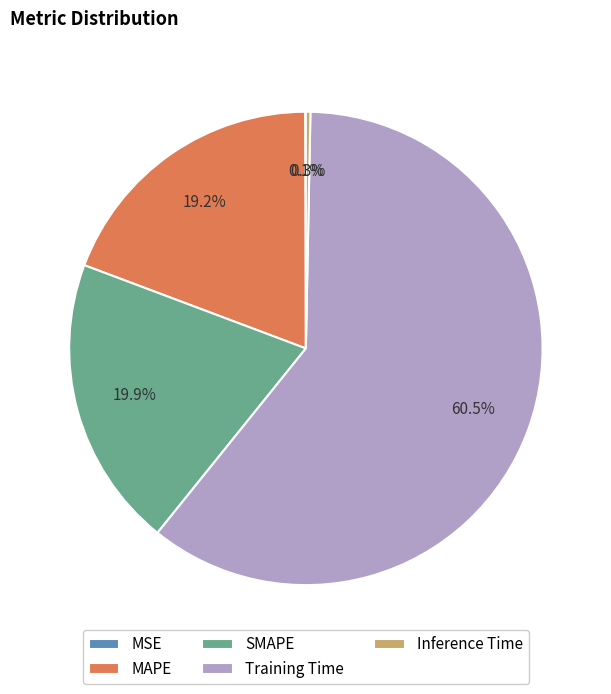

Which slice represents more than half of the pie?

Training Time